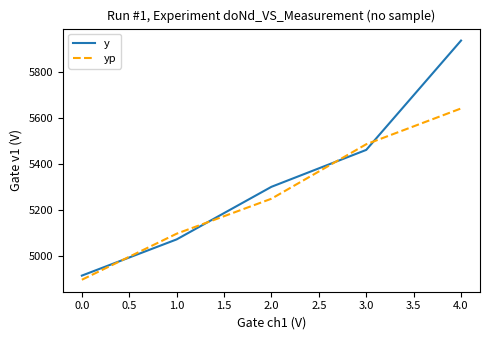

At how many categories does at least one series exceed 5132?

3